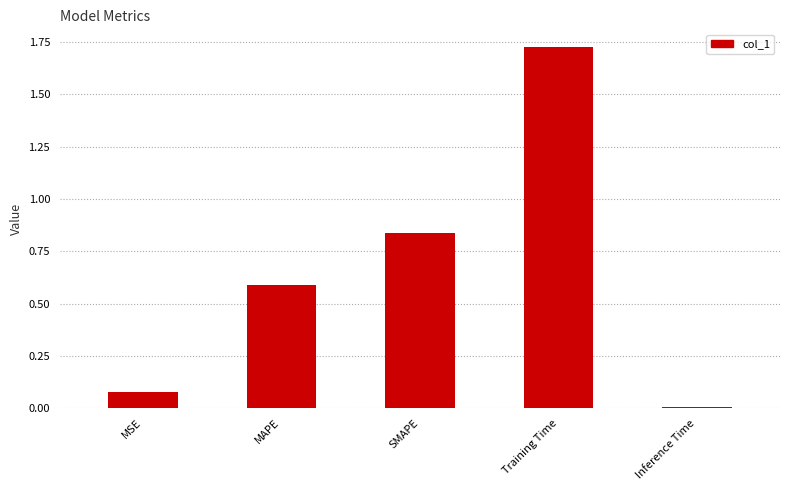

The chart shows a value of 0.4 at SMAPE. True or false?

False